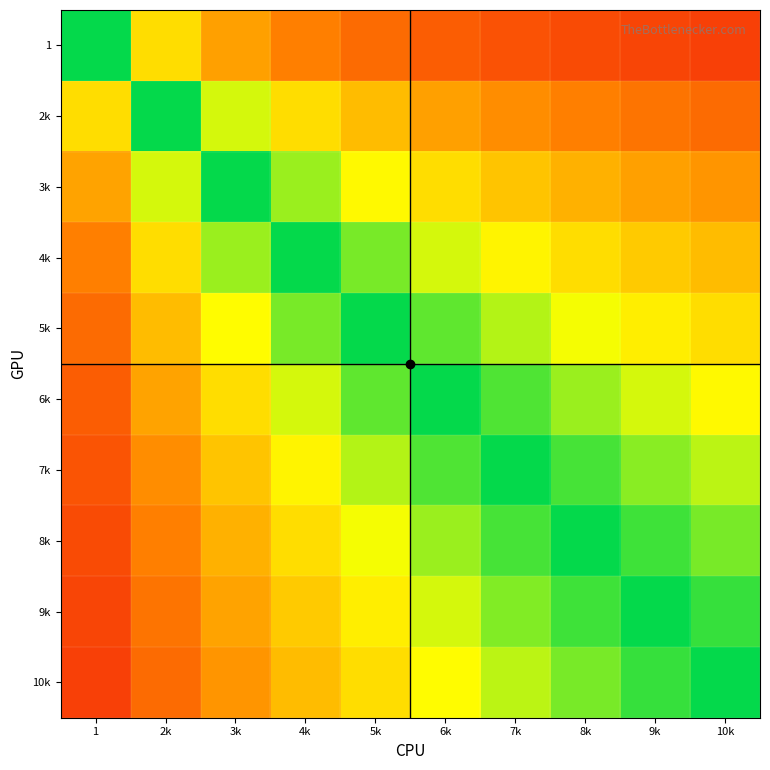

At which category is the sum across all series the highest?

10k